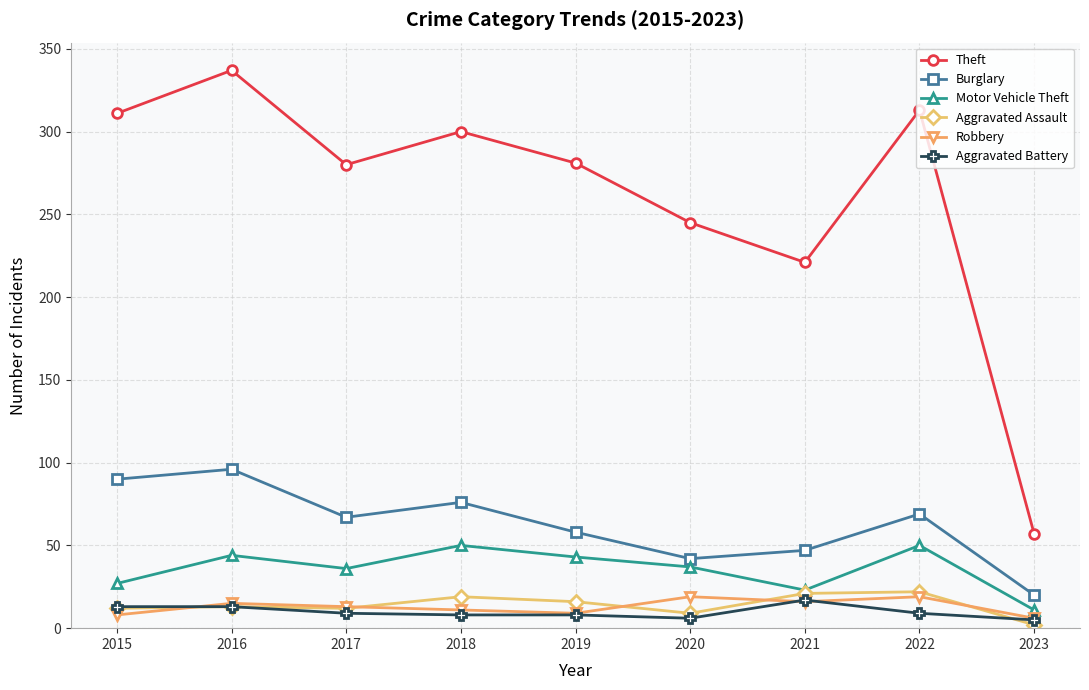

Does the chart display data point markers on the line(s)?

Yes